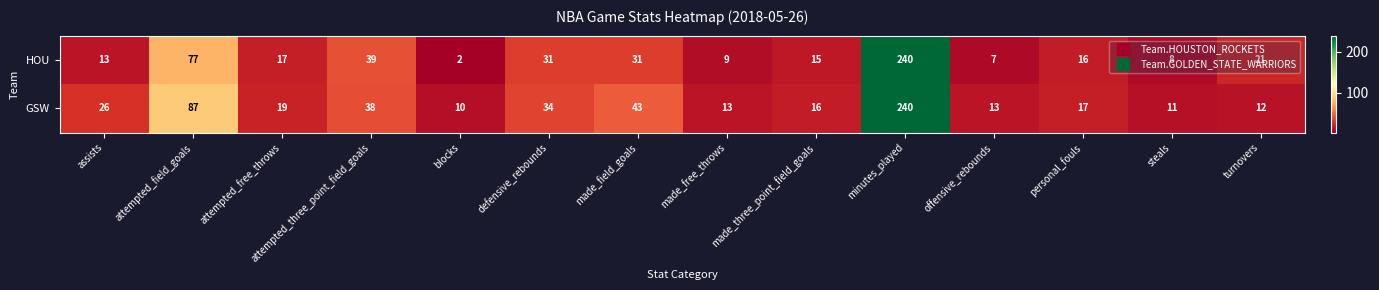

Which series has the widest spread of values?

HOU